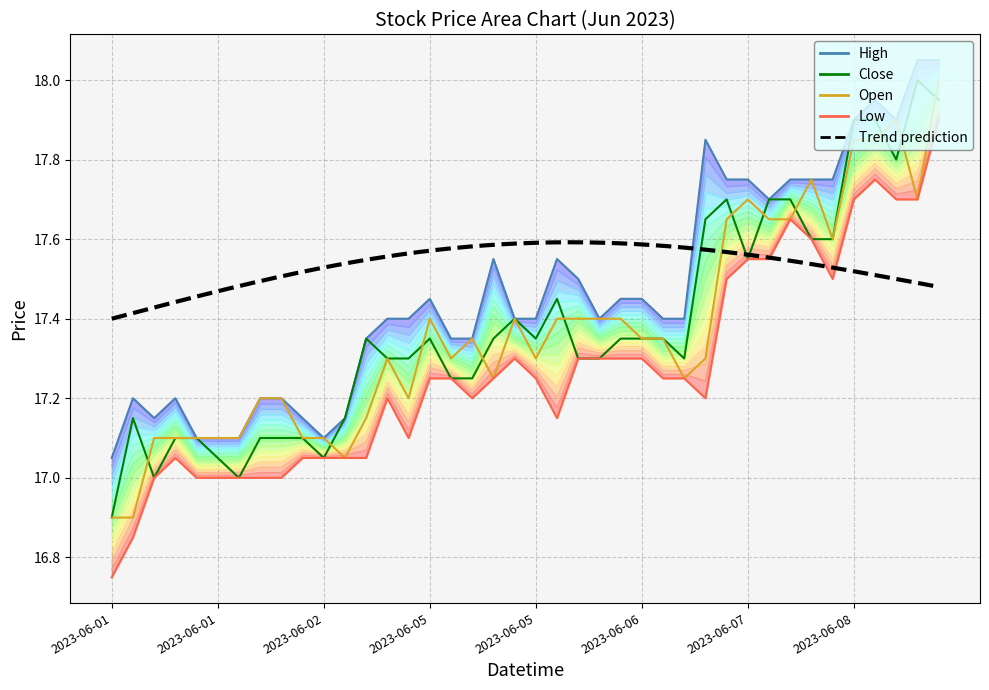

What position from the left is 2023-06-06 12:15?

25